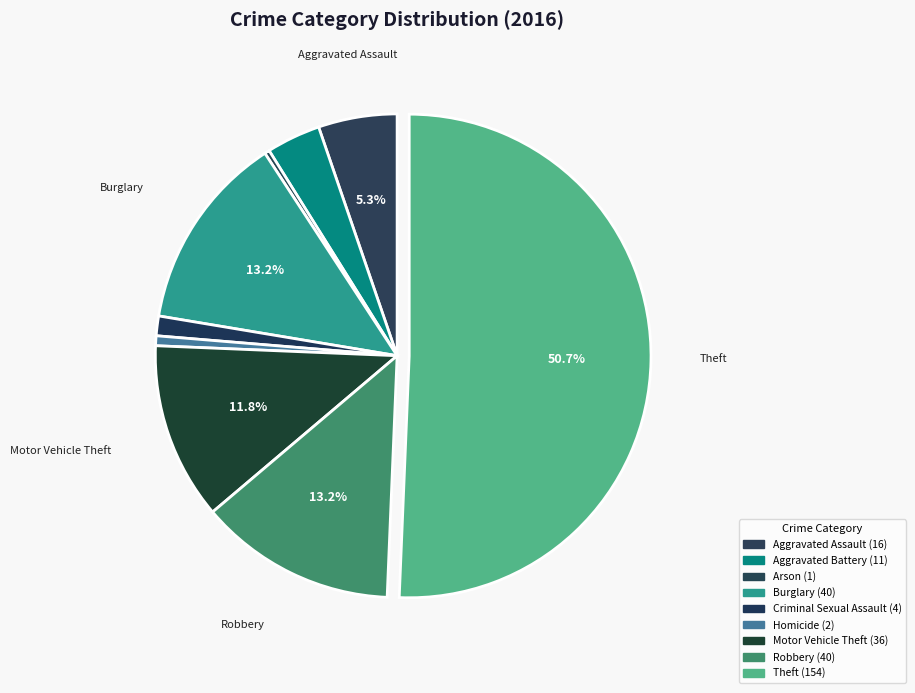

What is the ratio of the value at Robbery to the value at Burglary?

1.0